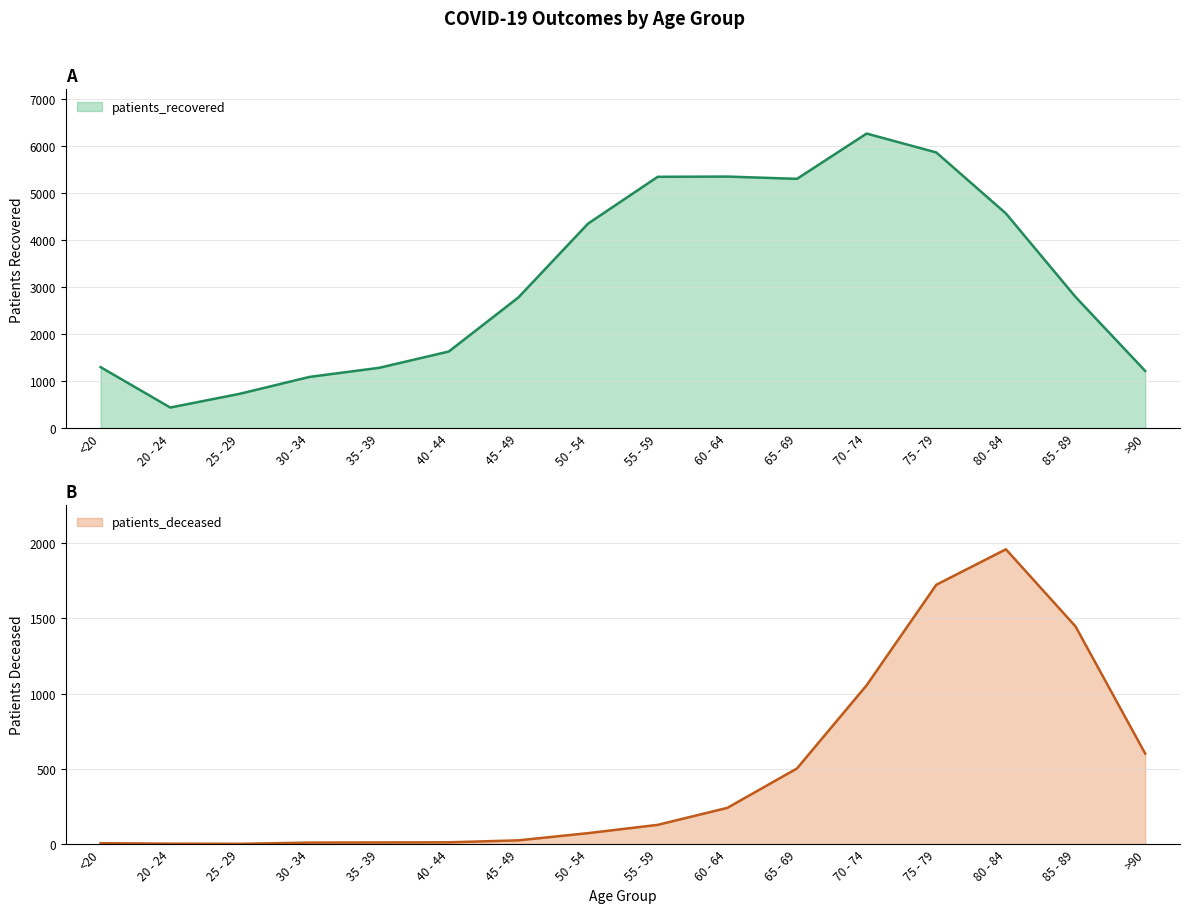

What is the maximum value for patients_recovered?

6259